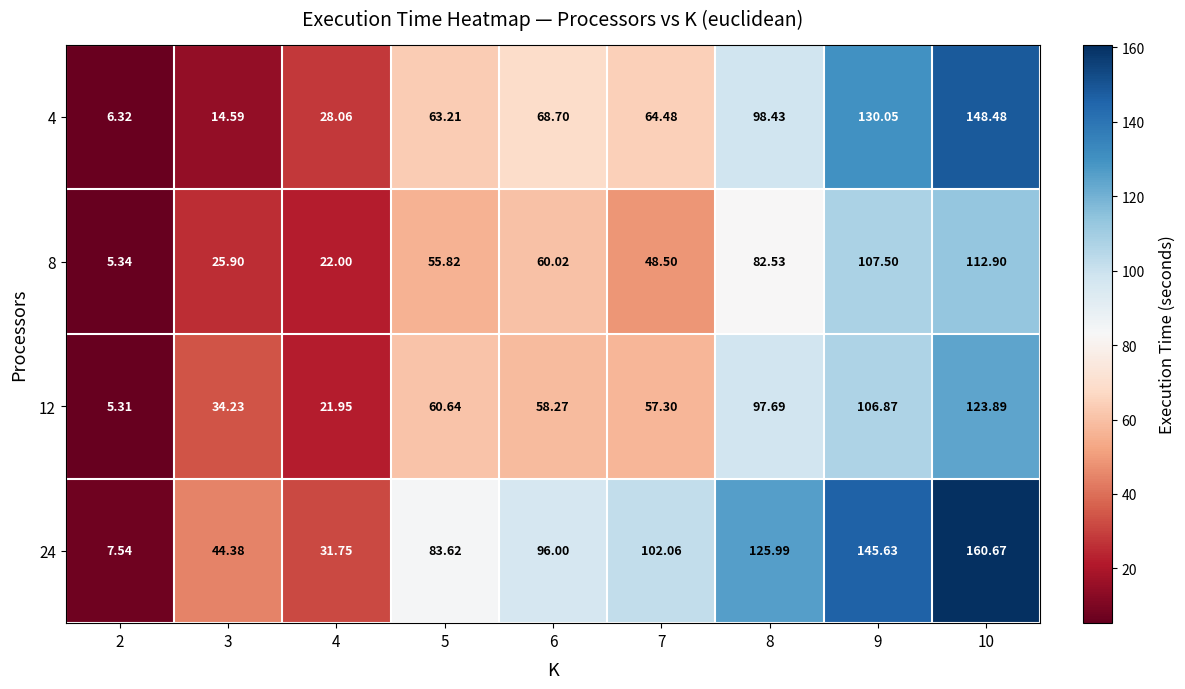

Which label corresponds to the largest value in the chart?

10